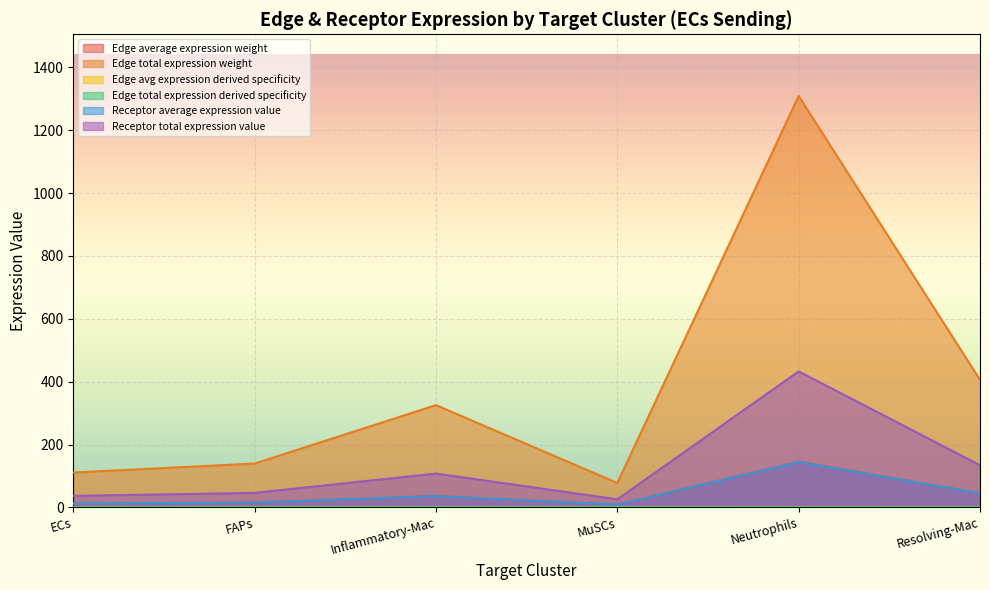

True or false: Edge total expression derived specificity has a value of 0.0 at ECs.

False